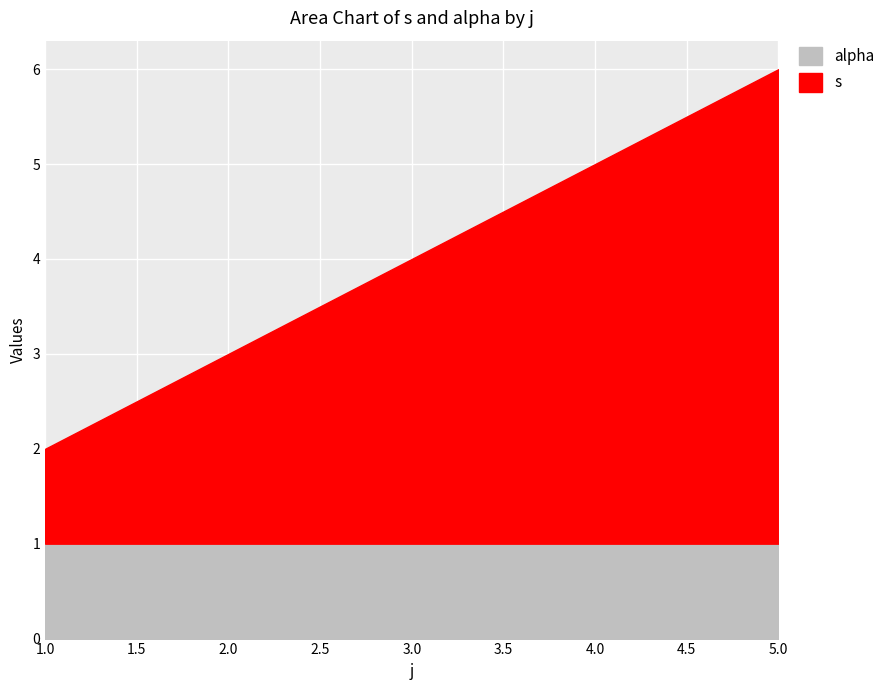

Which label corresponds to the smallest value in the chart?

1